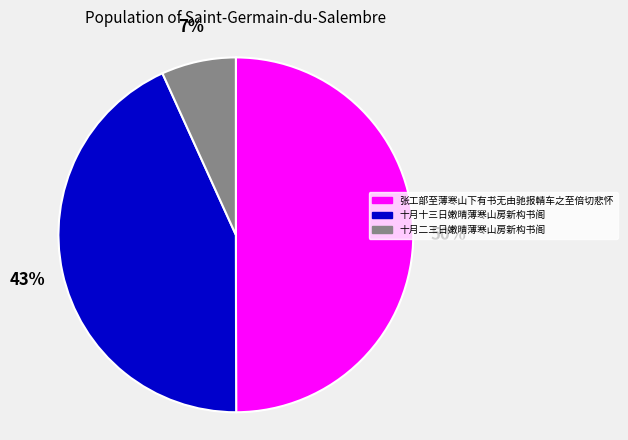

To the nearest percent, what is the difference between the largest and smallest slice percentages?

43%